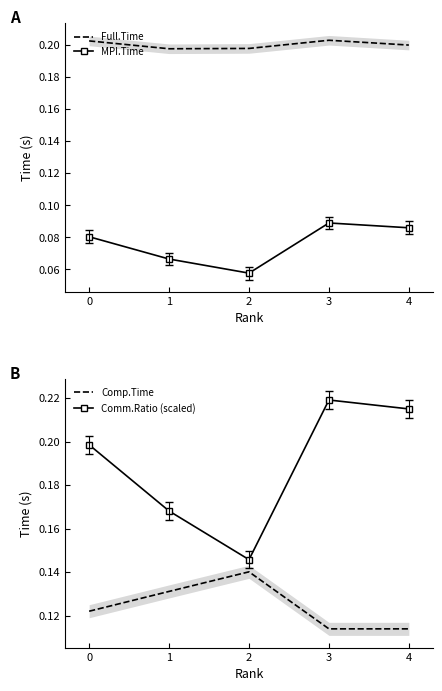

True or false: Full.Time and Comp.Time intersect in this chart.

False